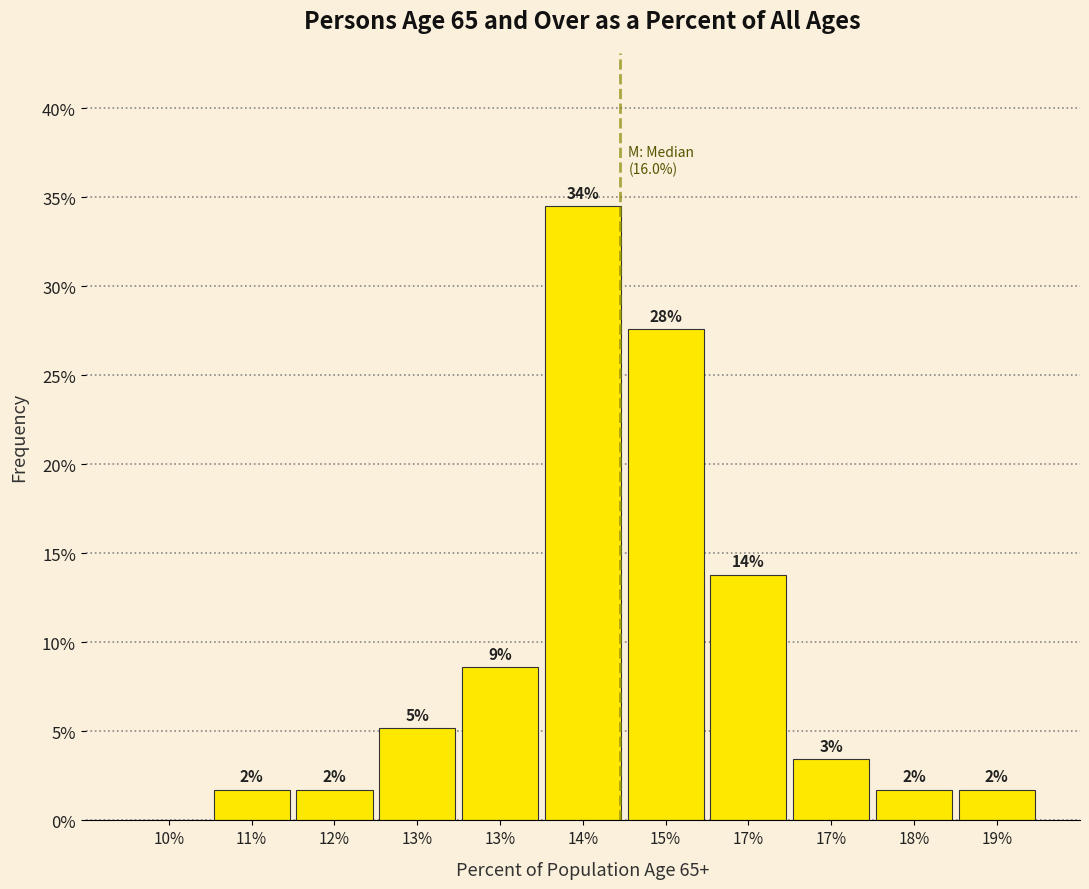

Are the bars horizontal?

No